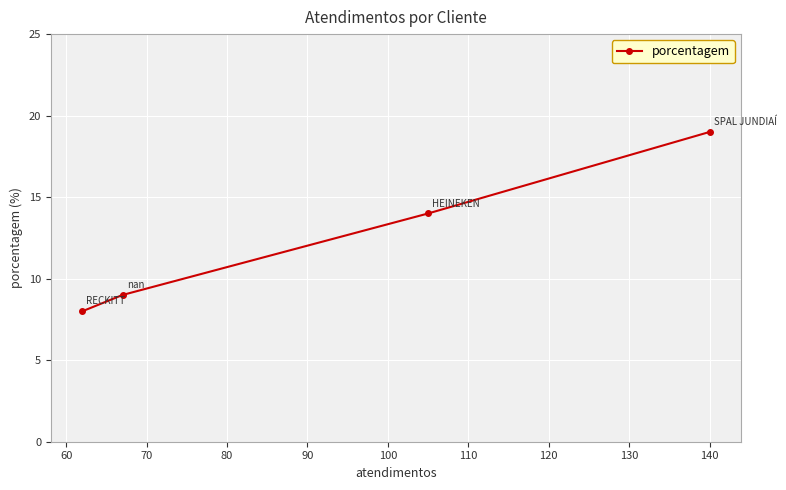

What is the difference between the maximum and second lowest values?

10